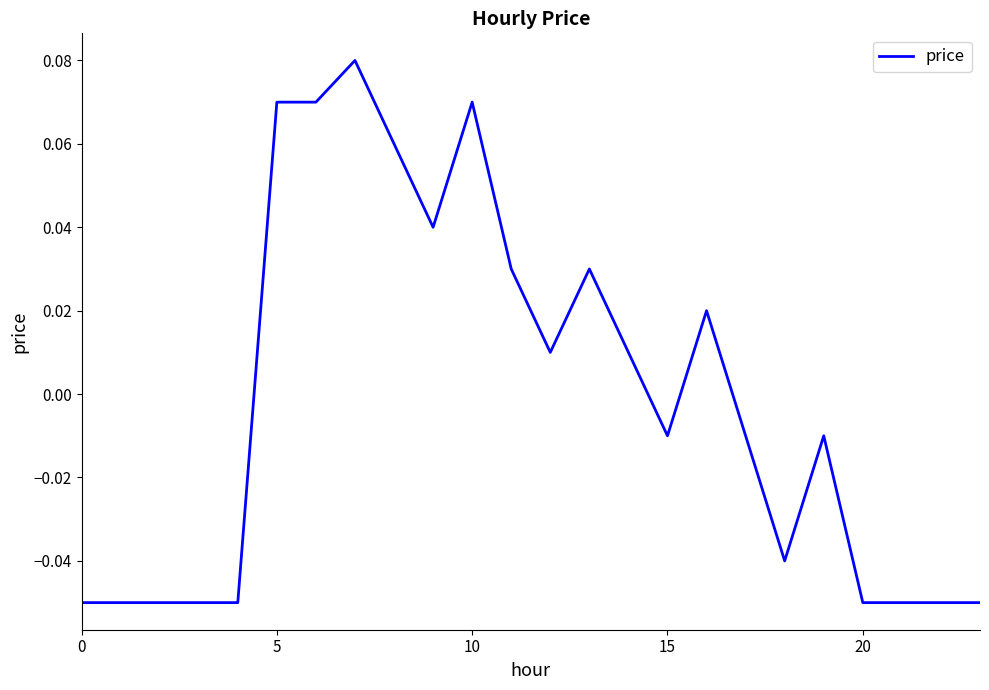

Does the chart display data point markers on the line(s)?

No